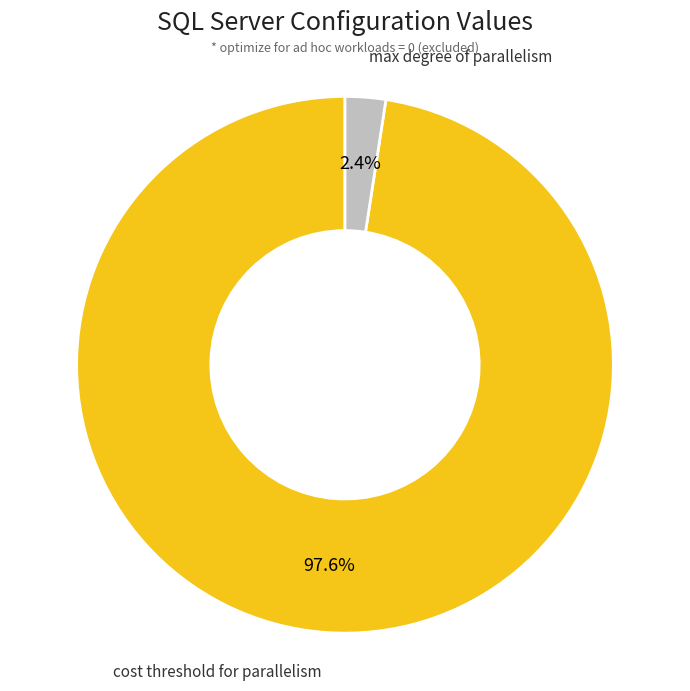

Does any single category account for the majority?

Yes